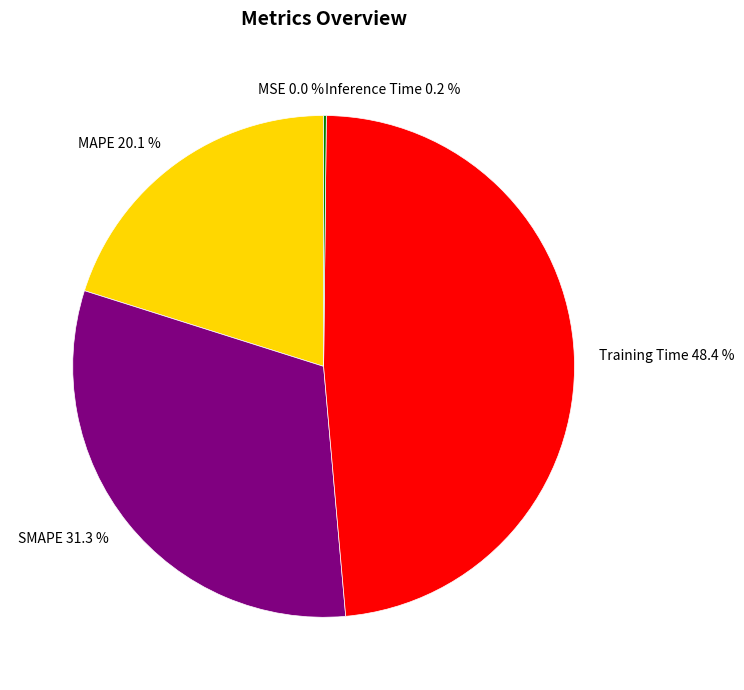

Is the sum of MAPE and Training Time greater than half?

Yes